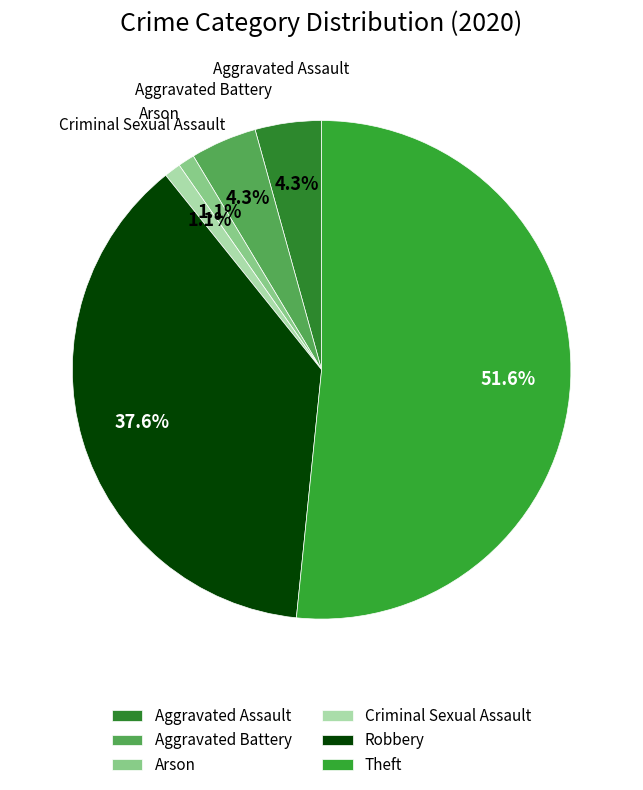

Count the number of slices in the pie.

6